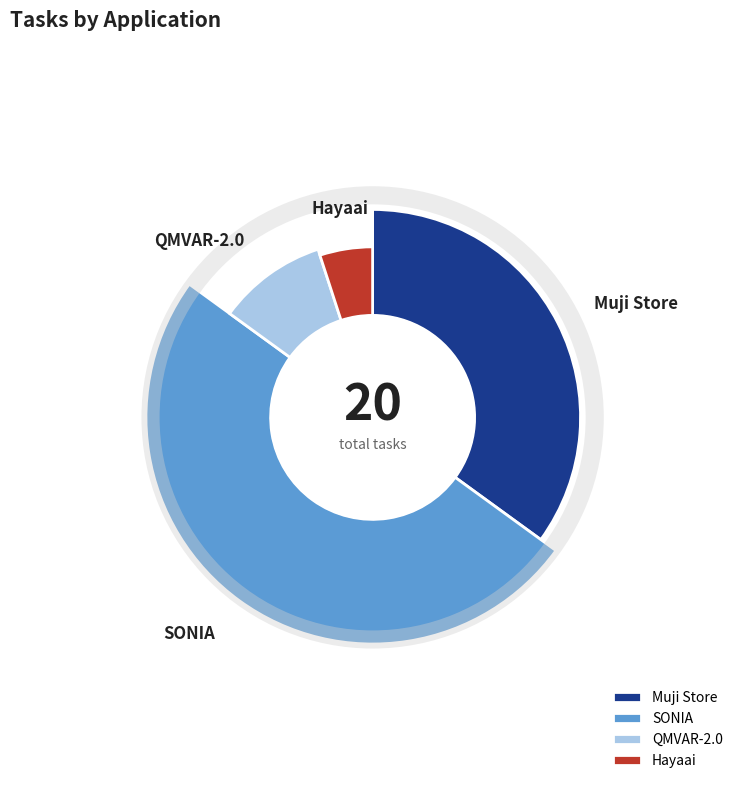

To the nearest percent, what is the combined percentage of QMVAR-2.0 and SONIA?

60%